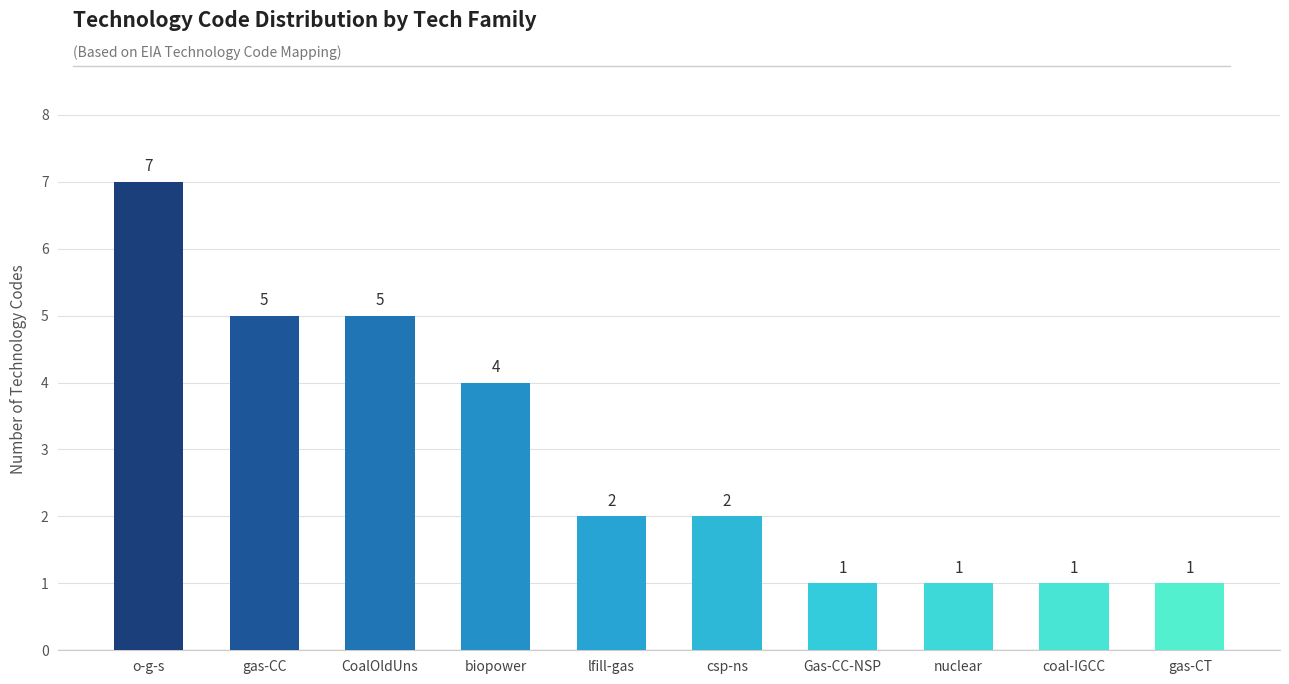

What is the ratio of the value at gas-CC to the value at csp-ns?

2.5